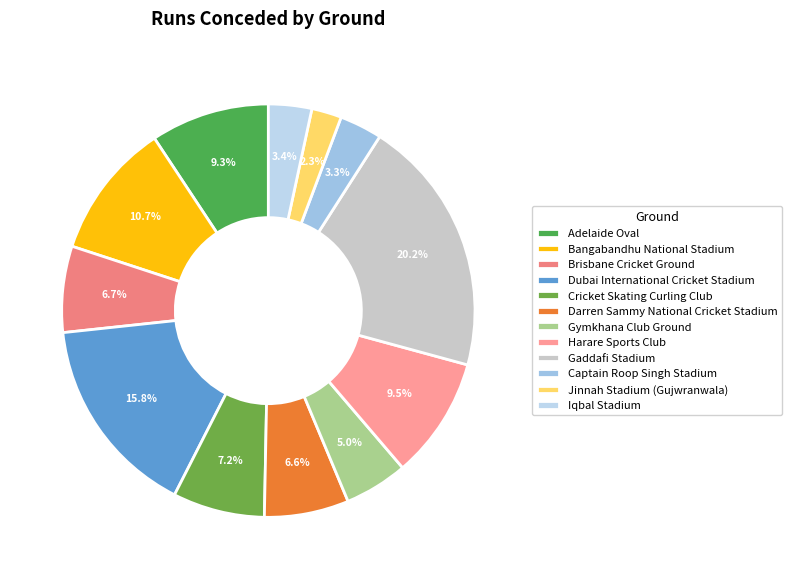

Rank the categories by value from lowest to highest.

Jinnah Stadium (Gujwranwala), Captain Roop Singh Stadium, Iqbal Stadium, Gymkhana Club Ground, Darren Sammy National Cricket Stadium, Brisbane Cricket Ground, Cricket Skating Curling Club, Adelaide Oval, Harare Sports Club, Bangabandhu National Stadium, Dubai International Cricket Stadium, Gaddafi Stadium